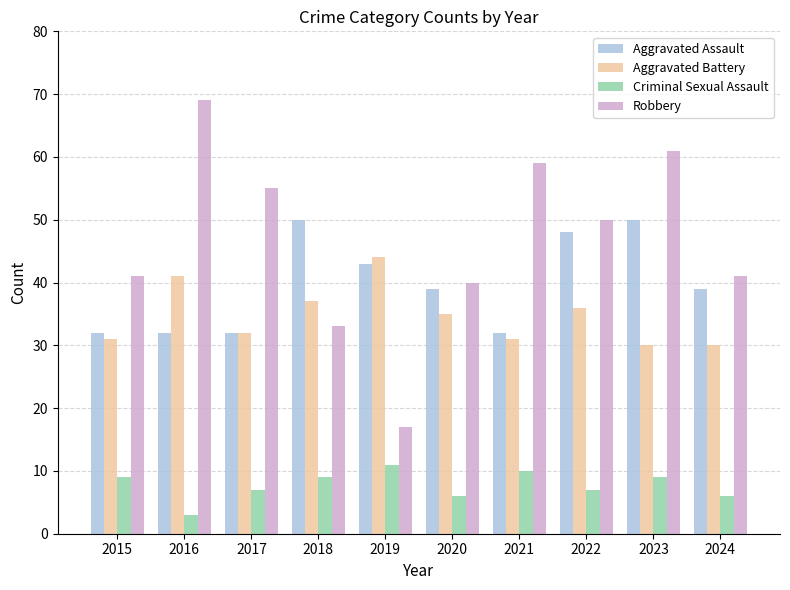

What is the maximum value for Criminal Sexual Assault?

11